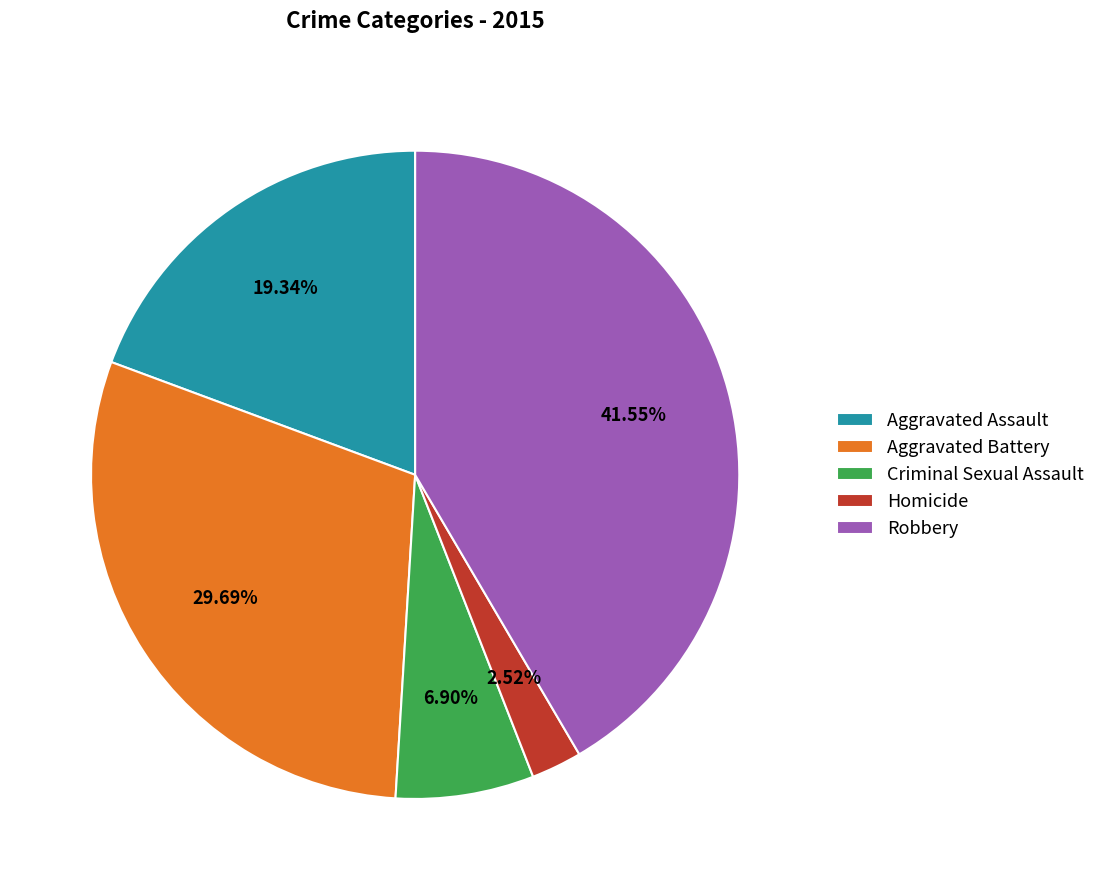

How much of the chart is everything except Aggravated Battery?

70.3%